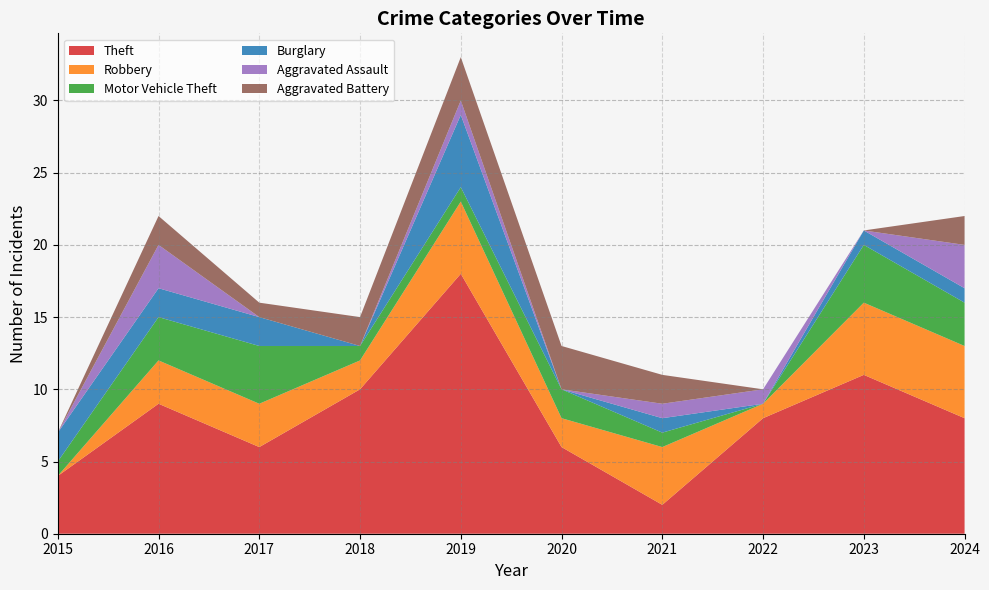

Reading left to right, extract all data points from this chart.

Theft: 4	9	6	10	18	6	2	8	11	8
Robbery: 0	3	3	2	5	2	4	1	5	5
Motor Vehicle Theft: 1	3	4	1	1	2	1	0	4	3
Burglary: 2	2	2	0	5	0	1	0	1	1
Aggravated Assault: 0	3	0	0	1	0	1	1	0	3
Aggravated Battery: 0	2	1	2	3	3	2	0	0	2